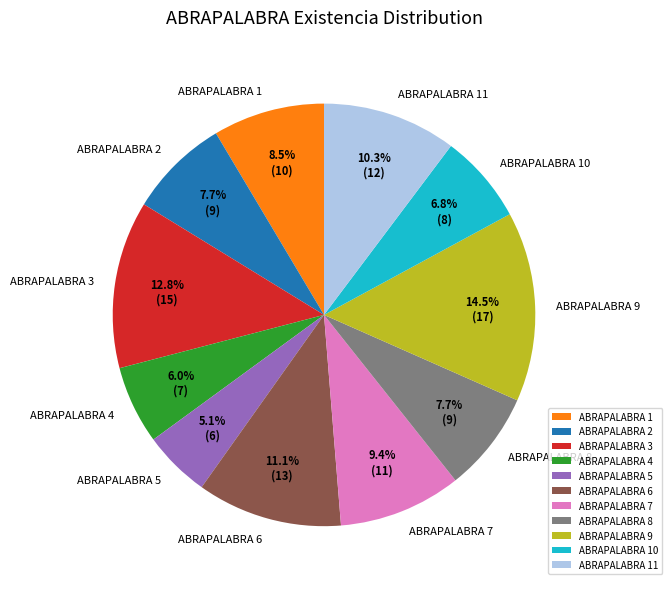

Is it true that ABRAPALABRA 8 is 8% of the pie?

True